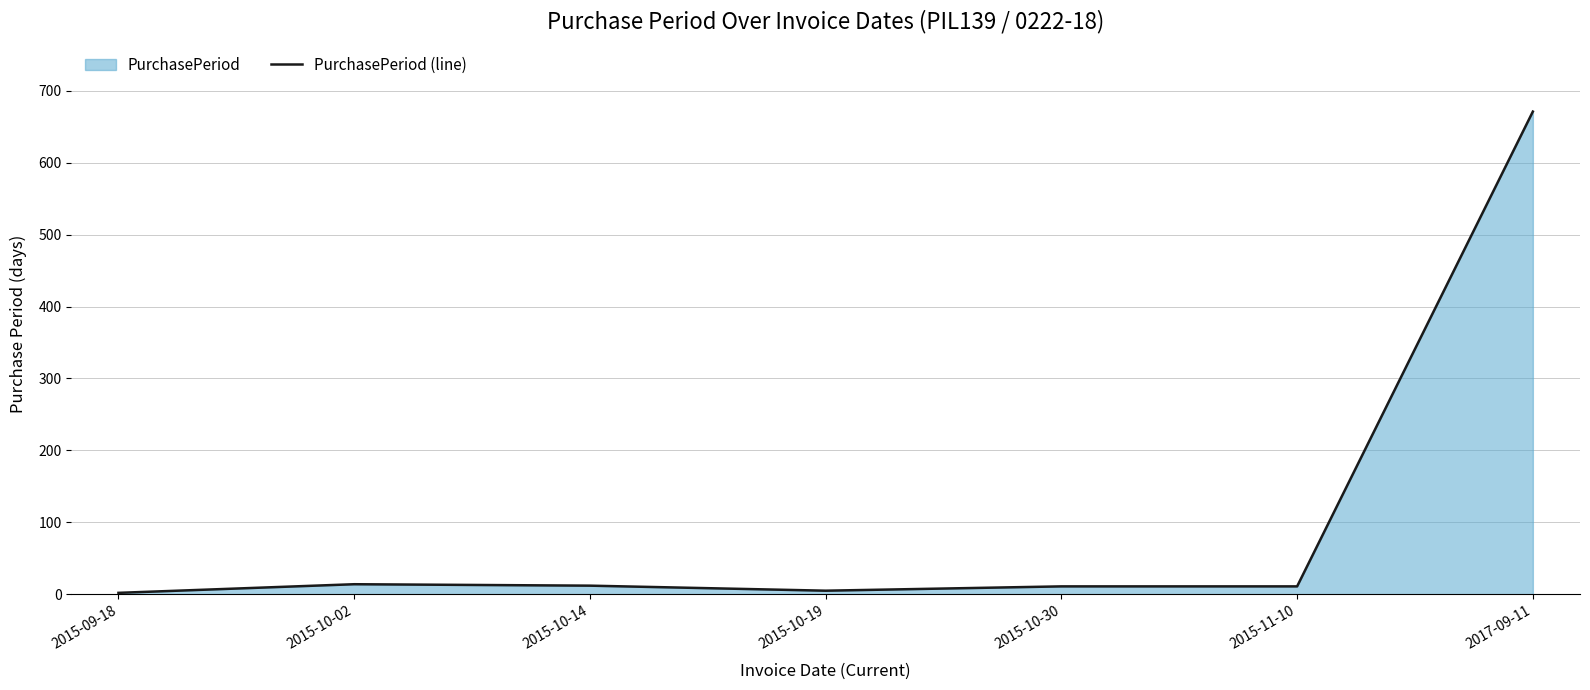

What is the ratio of the value at 2015-10-14 to the value at 2015-10-02?

0.9